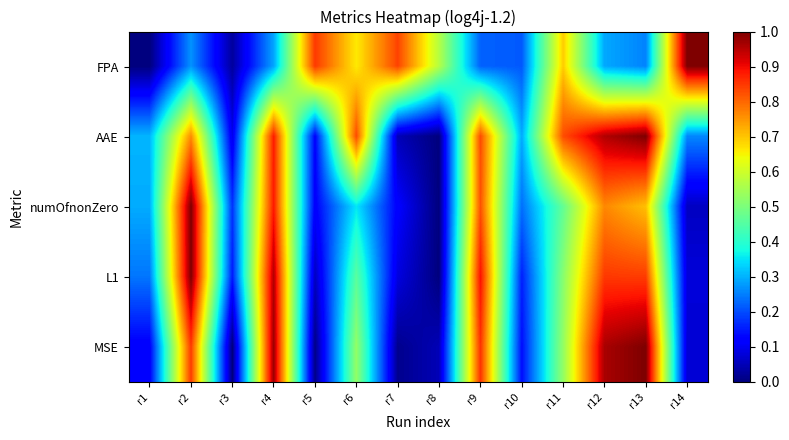

How many series are shown in this chart?

5